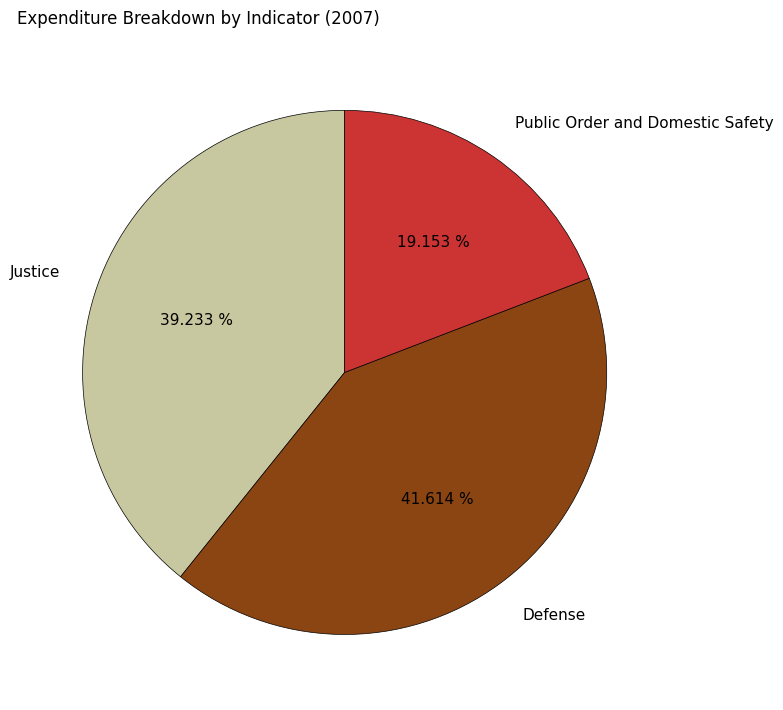

Does Public Order and Domestic Safety account for over 50% of the chart?

No